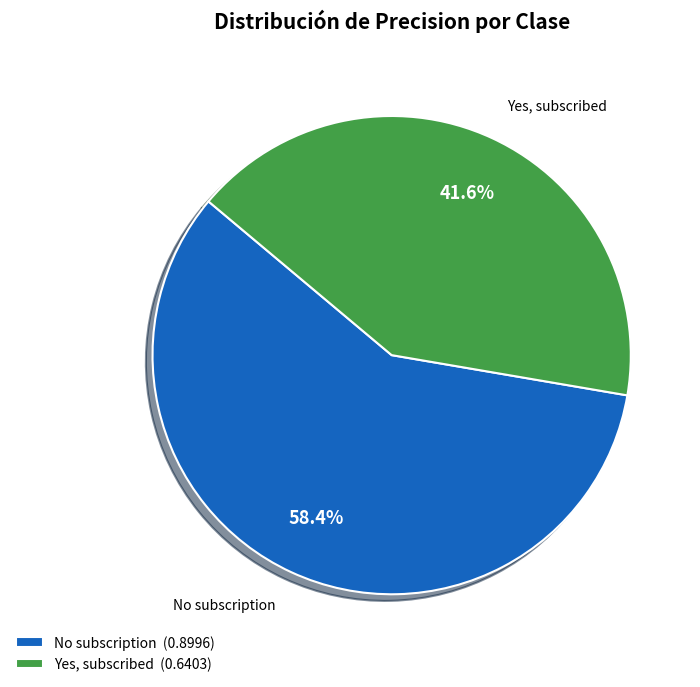

Combined, what portion of the pie is Yes, subscribed and No subscription?

100.0%